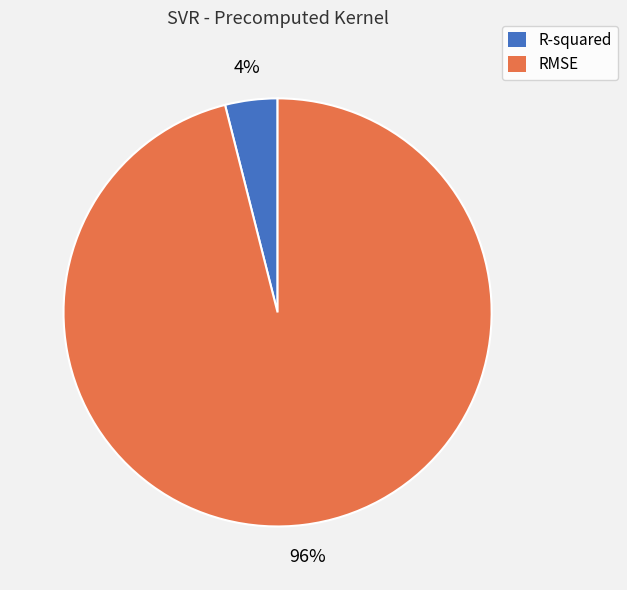

To the nearest percent, what percentage of the pie is RMSE?

96%